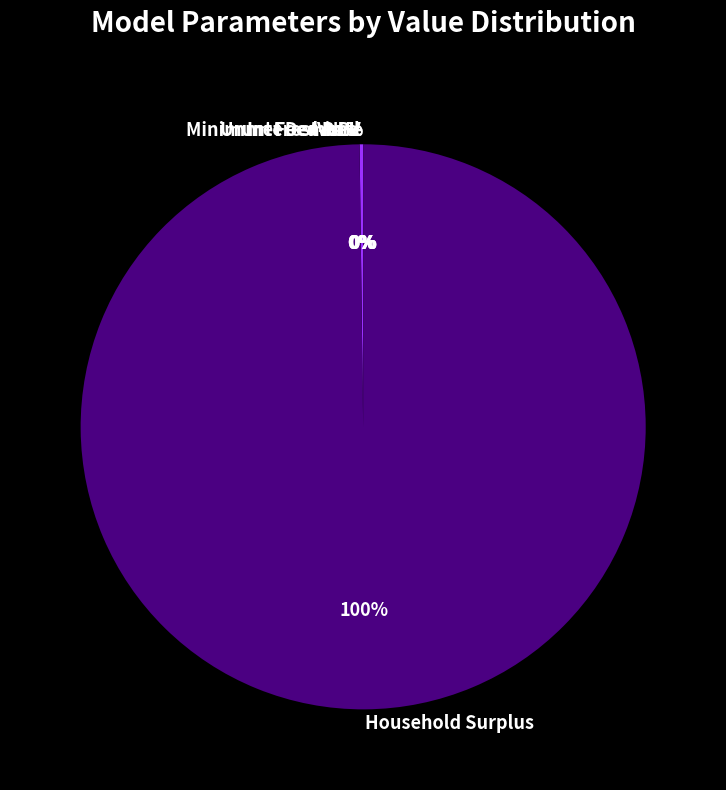

Is it true that Household Surplus is 100% of the pie?

True